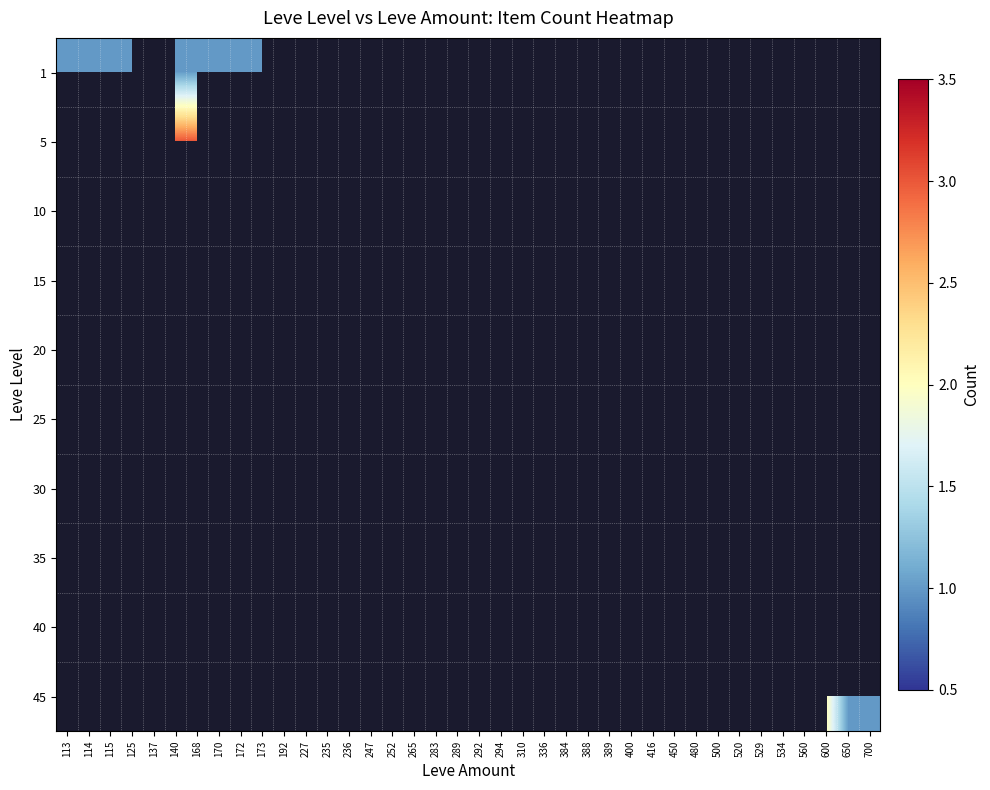

At how many categories does at least one series exceed 2?

2